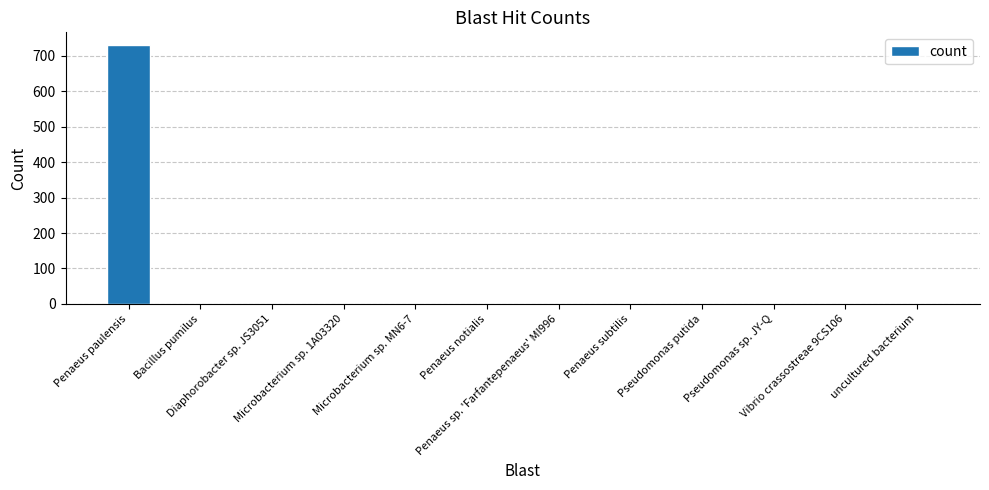

What is the sum of all values?

741